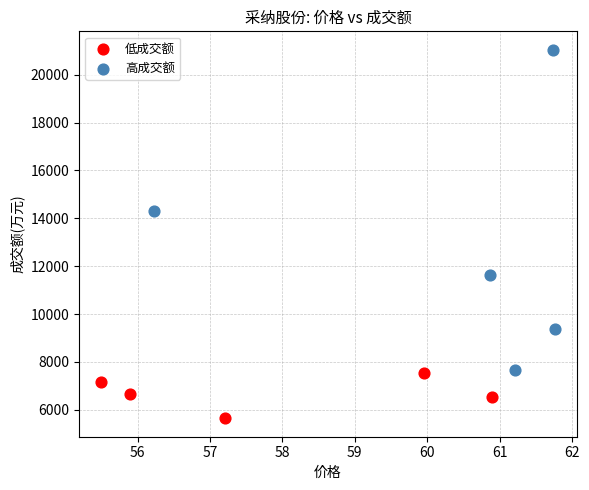

Which series contains the lowest Y value?

低成交额